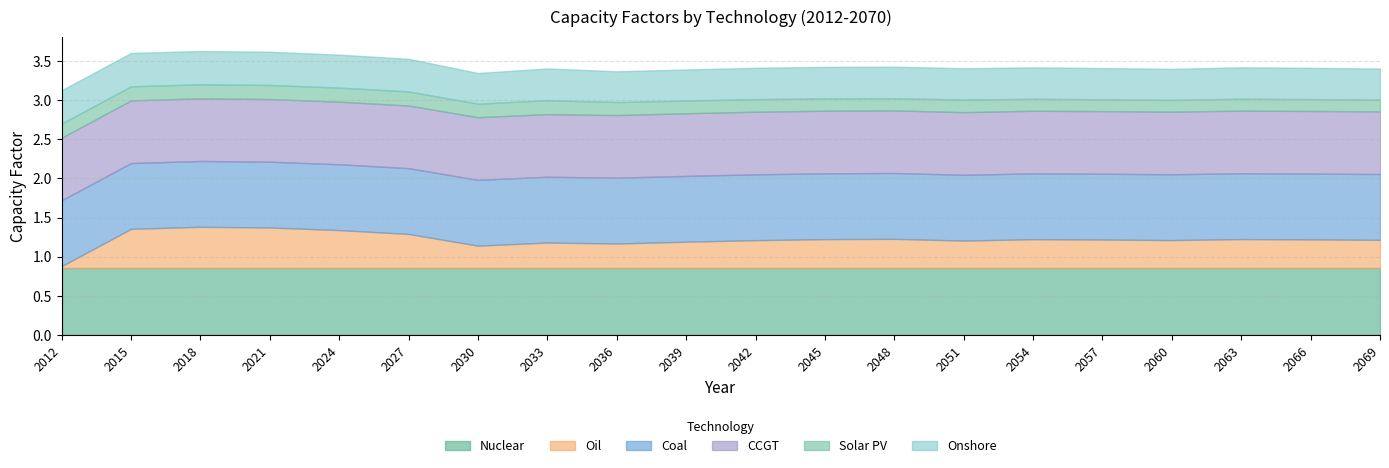

At 2036, list the series in order from largest to smallest.

Nuclear, Coal, CCGT, Onshore, Oil, Solar PV